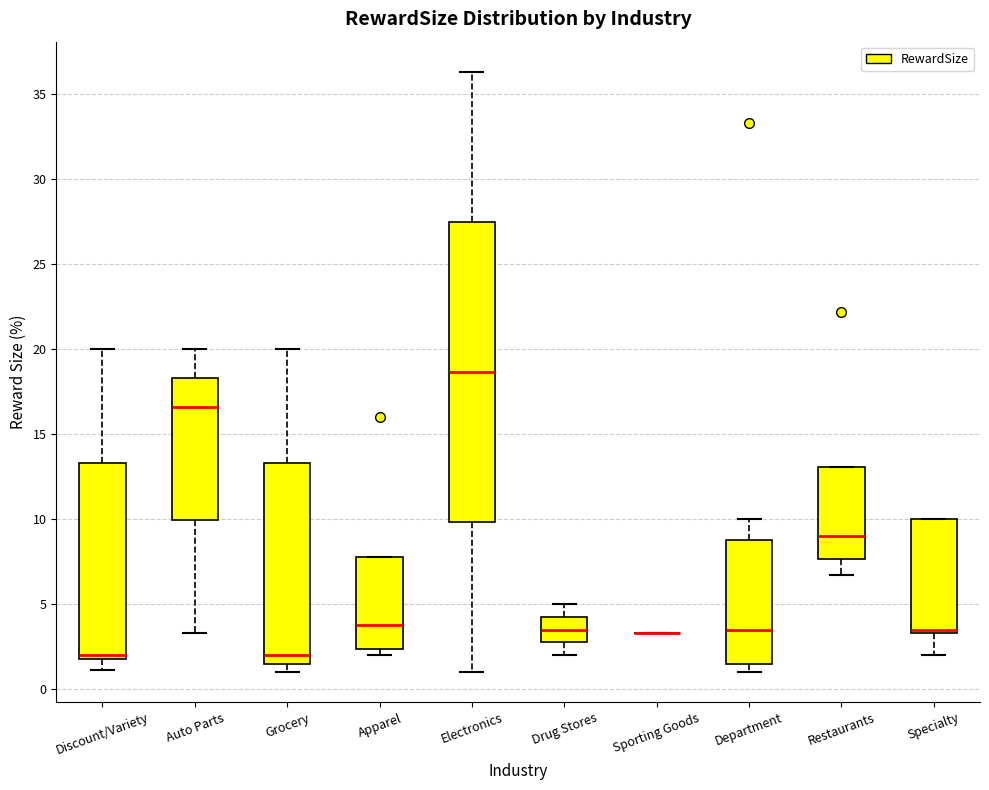

Reading left to right, transcribe this box plot: for each box, give where its median line is, the range the box spans, and where its two whiskers end, as read against the y-axis. The values are not printed on the chart, so give them approximately, as read against the axis.

Discount/Variety: median 2.0 (just above the box's lower edge), box 2.0 to 13.5, whiskers 1.0 to 20.0
Auto Parts: median 16.5, box 10.0 to 18.5, whiskers 3.5 to 20.0
Grocery: median 2.0, box 1.5 to 13.5, whiskers 1.0 to 20.0
Apparel: median 4.0, box 2.5 to 8.0, whiskers 2.0 to 8.0
Electronics: median 18.5, box 10.0 to 27.5, whiskers 1.0 to 36.5
Drug Stores: median 3.5, box 3.0 to 4.5, whiskers 2.0 to 5.0
Sporting Goods: box collapsed to a line at 3.5, whiskers 3.5 to 3.5
Department: median 3.5, box 1.5 to 9.0, whiskers 1.0 to 10.0
Restaurants: median 9.0, box 7.5 to 13.0, whiskers 6.5 to 13.0
Specialty: median 3.5 (just above the box's lower edge), box 3.5 to 10.0, whiskers 2.0 to 10.0